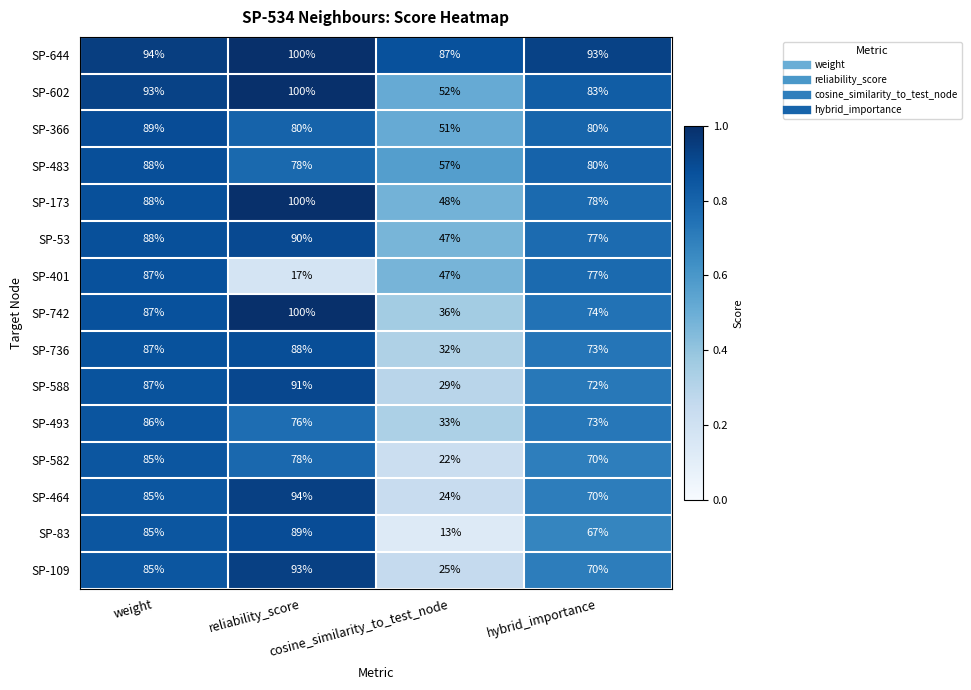

Which series has the largest range (max minus min)?

SP-83